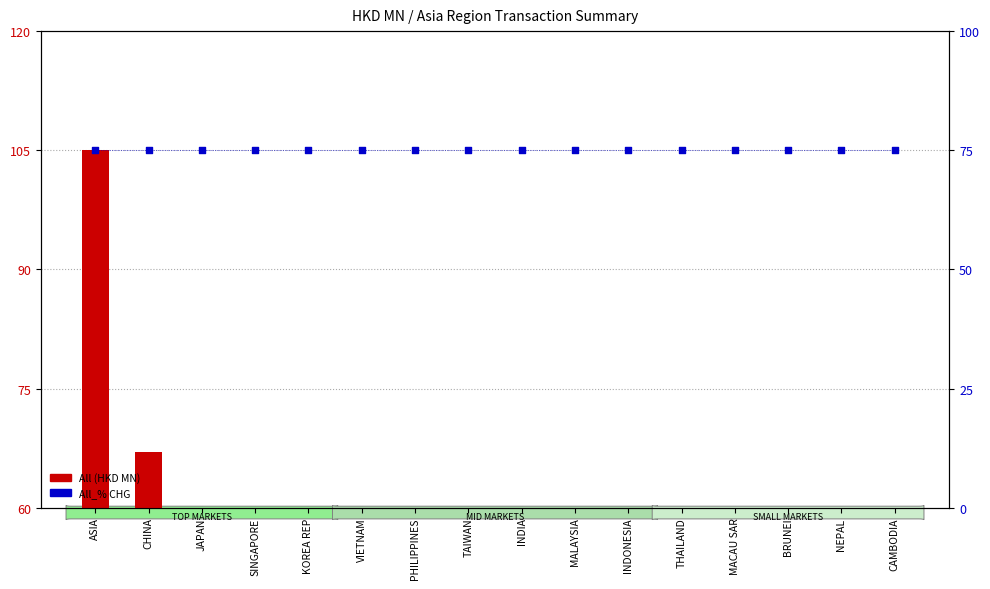

Which series reaches the minimum Y coordinate?

All (HKD MN)